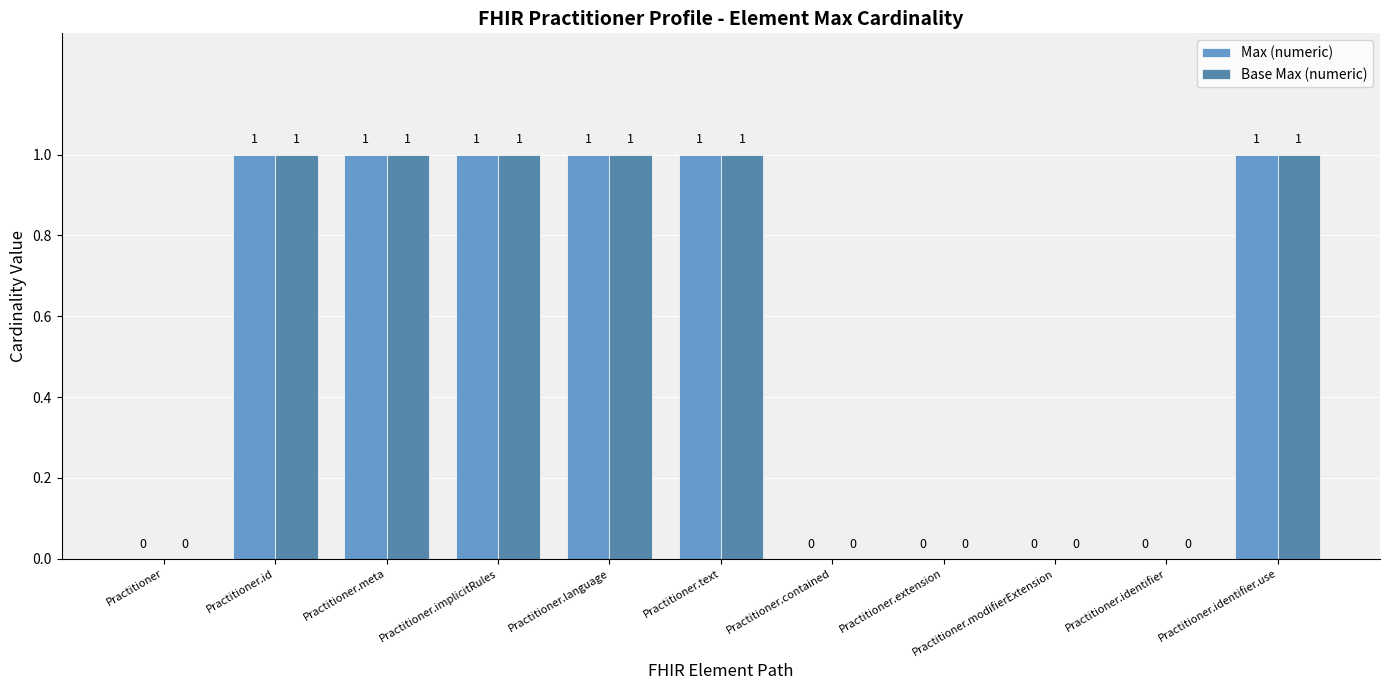

What is the sum of all Base Max (numeric) values?

6